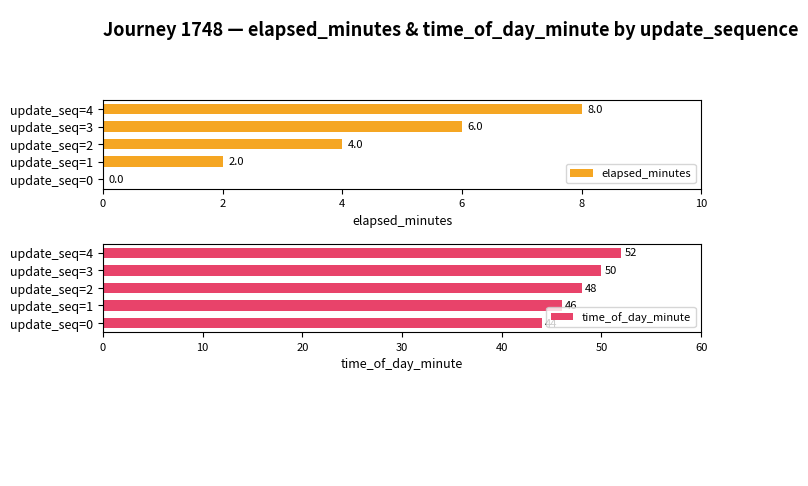

Reading left to right, transcribe all the data shown in this chart.

elapsed_minutes: 0	2	4	6	8
time_of_day_minute: 44	46	48	50	52